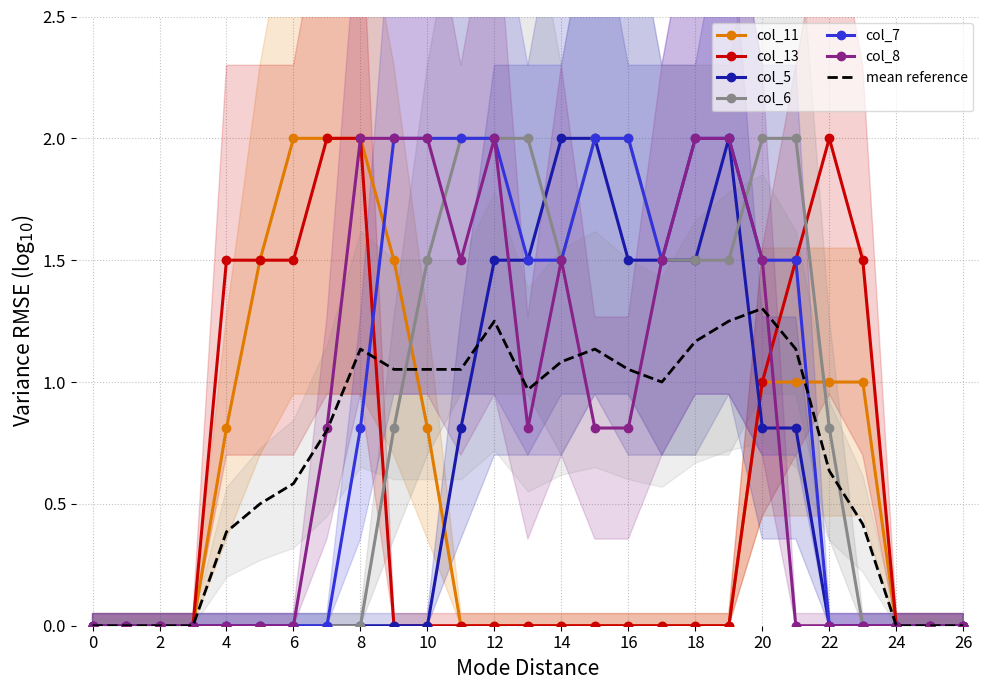

How many col_7 values are between 0 and 2?

27